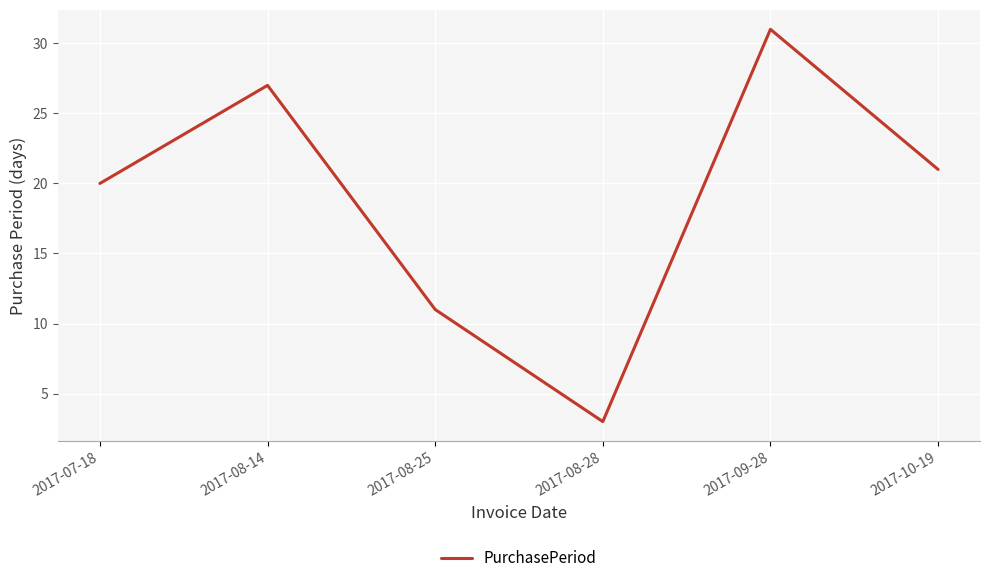

How many lines are shown in the chart?

1